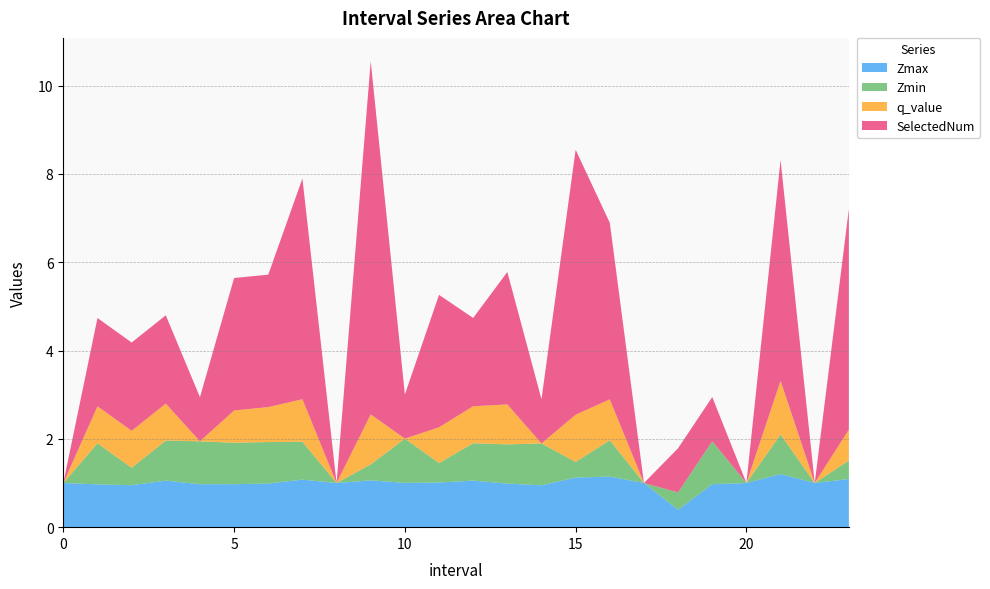

Reading right to left, what are all the values shown in this chart?

Zmax: 23.0=1.1	22=1.0	21.0=1.2	20=1.0	19.0=1.0	18.0=0.4	17=1.0	16.0=1.1	15.0=1.1	14.0=0.9	13.0=1.0	12.0=1.1	11.0=1.0	10.0=1.0	9.0=1.1	8=1.0	7.0=1.1	6.0=1.0	5.0=1.0	4.0=1.0	3.0=1.1	2.0=1.0	1.0=1.0	0=1.0
Zmin: 23.0=0.4	22=0.0	21.0=0.9	20=0.0	19.0=1.0	18.0=0.4	17=0.0	16.0=0.8	15.0=0.4	14.0=0.9	13.0=0.9	12.0=0.8	11.0=0.4	10.0=1.0	9.0=0.4	8=0.0	7.0=0.9	6.0=0.9	5.0=0.9	4.0=1.0	3.0=0.9	2.0=0.4	1.0=0.9	0=0.0
q_value: 23.0=0.7	22=0.0	21.0=1.2	20=0.0	19.0=0.0	18.0=0.0	17=0.0	16.0=0.9	15.0=1.1	14.0=0.0	13.0=0.9	12.0=0.8	11.0=0.8	10.0=0.0	9.0=1.1	8=0.0	7.0=1.0	6.0=0.8	5.0=0.7	4.0=0.0	3.0=0.8	2.0=0.8	1.0=0.8	0=0.0
SelectedNum: 23.0=5.0	22=0.0	21.0=5.0	20=0.0	19.0=1.0	18.0=1.0	17=0.0	16.0=4.0	15.0=6.0	14.0=1.0	13.0=3.0	12.0=2.0	11.0=3.0	10.0=1.0	9.0=8.0	8=0.0	7.0=5.0	6.0=3.0	5.0=3.0	4.0=1.0	3.0=2.0	2.0=2.0	1.0=2.0	0=0.0